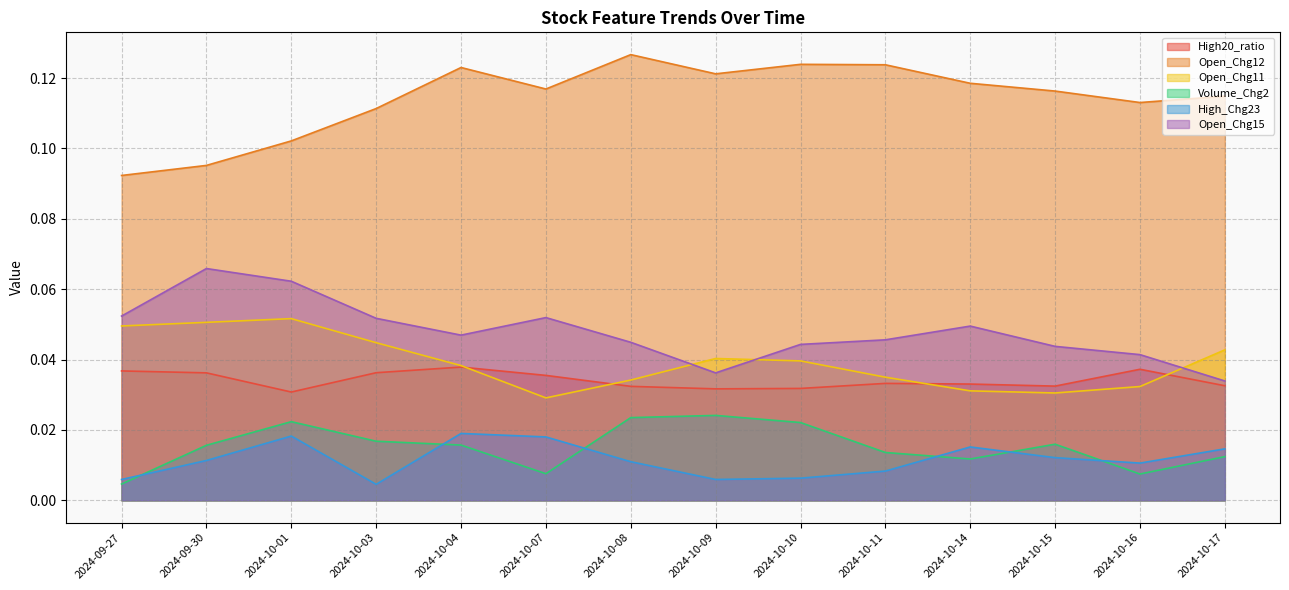

What position from the right is 2024-10-09?

7